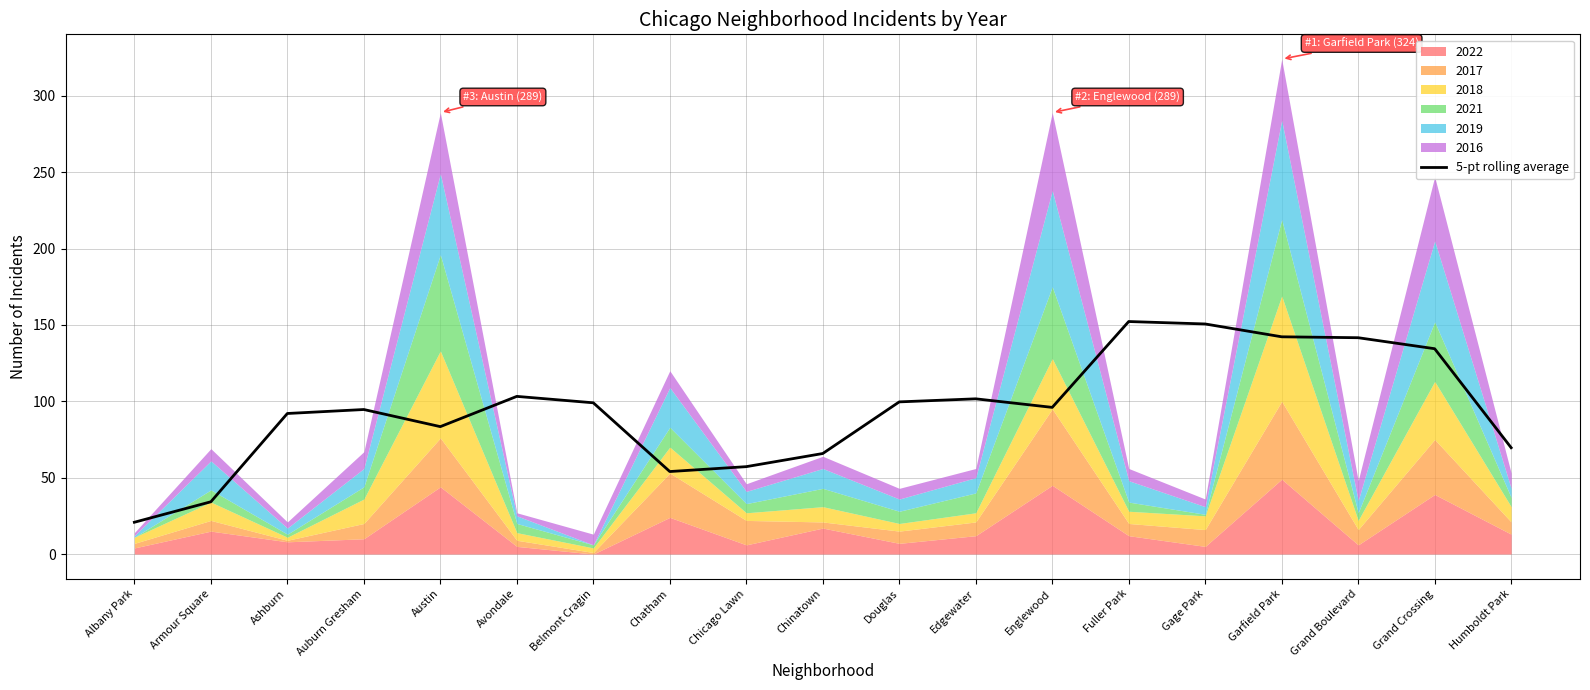

How many data points are less than 96?

9